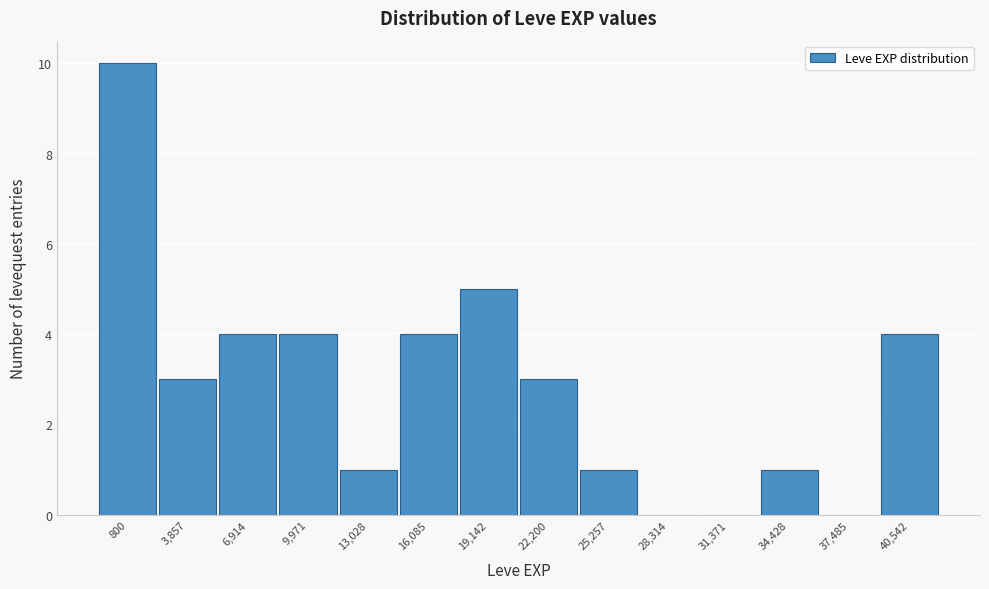

Reading left to right, extract all data points from this chart.

800=10	3,857=3	6,914=4	9,971=4	13,028=1	16,085=4	19,142=5	22,200=3	25,257=1	28,314=0	31,371=0	34,428=1	37,485=0	40,542=4